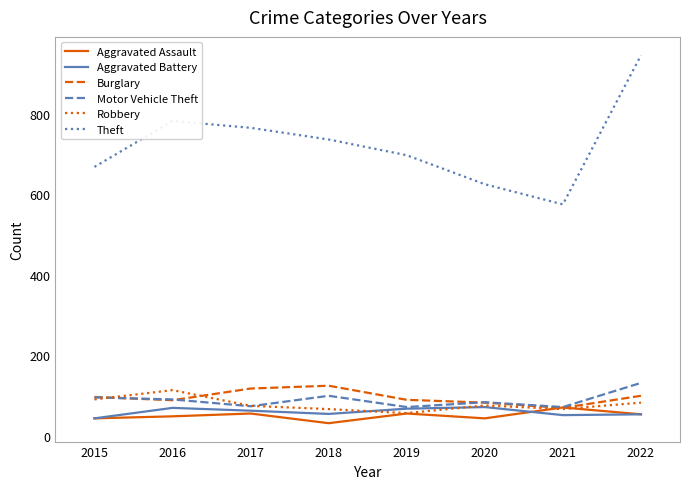

The value of Burglary at 2018 is 125. True or false?

True